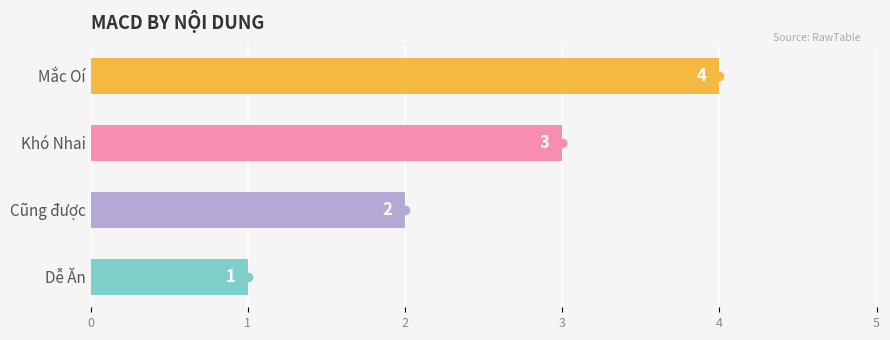

Which has a higher value, Cũng được or Dễ Ăn?

Cũng được